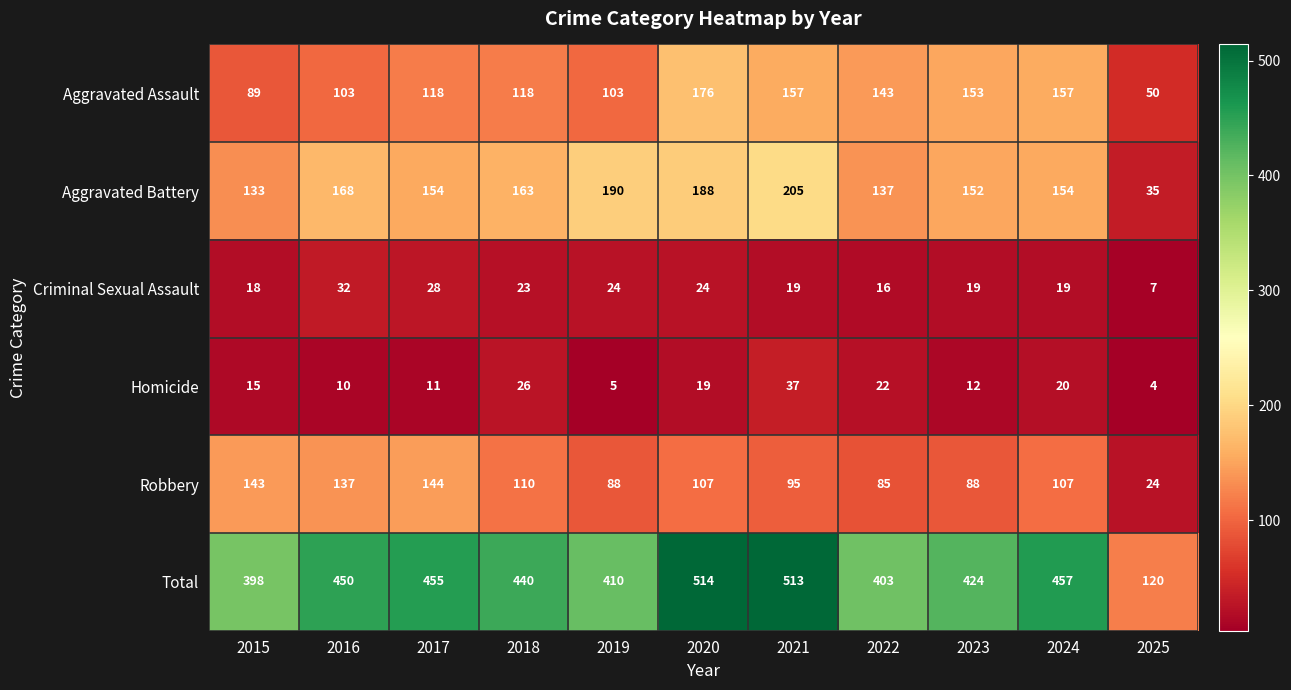

At which category does the chart reach its minimum across all series?

2025